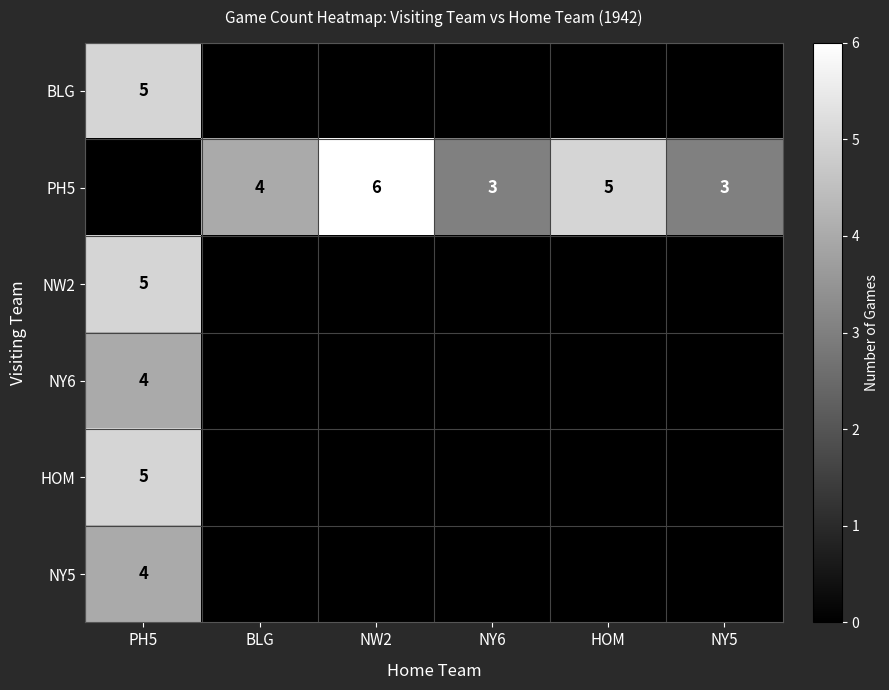

What is the maximum value shown in the chart?

6